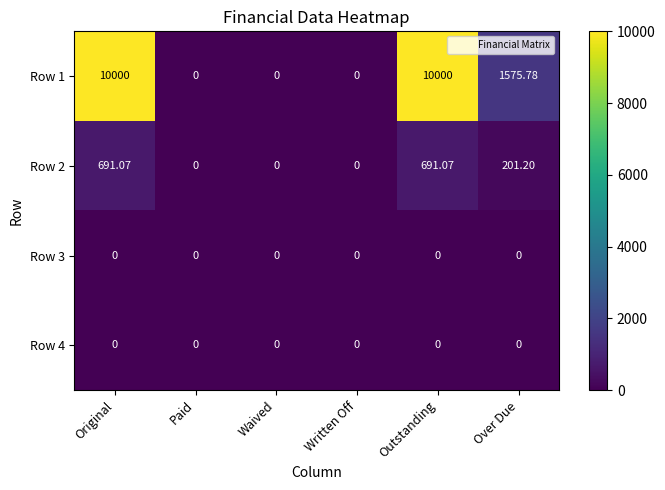

At how many categories does at least one series exceed 5098?

2